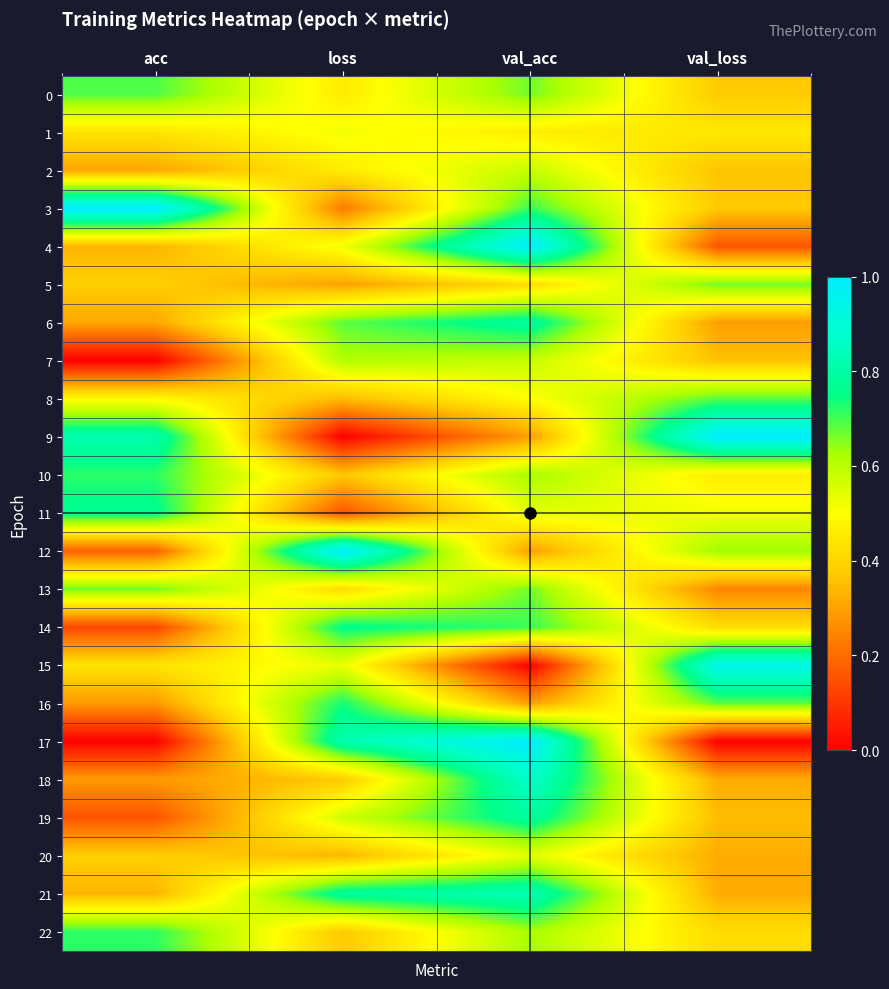

How many data points does each series have?

4